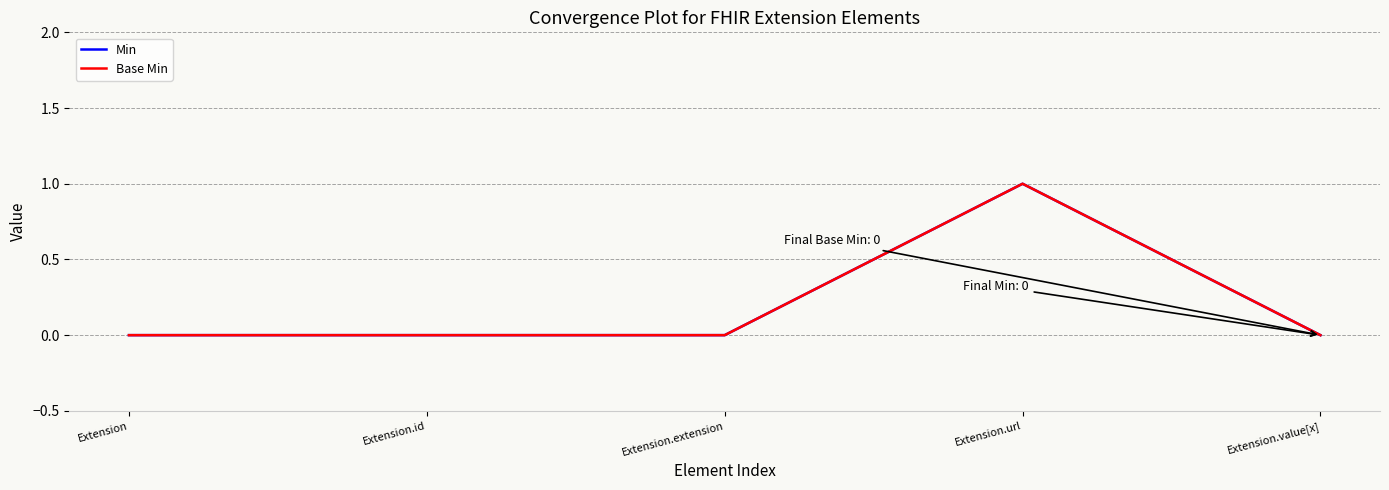

The Min series shows 1 at Extension.url. True or false?

True